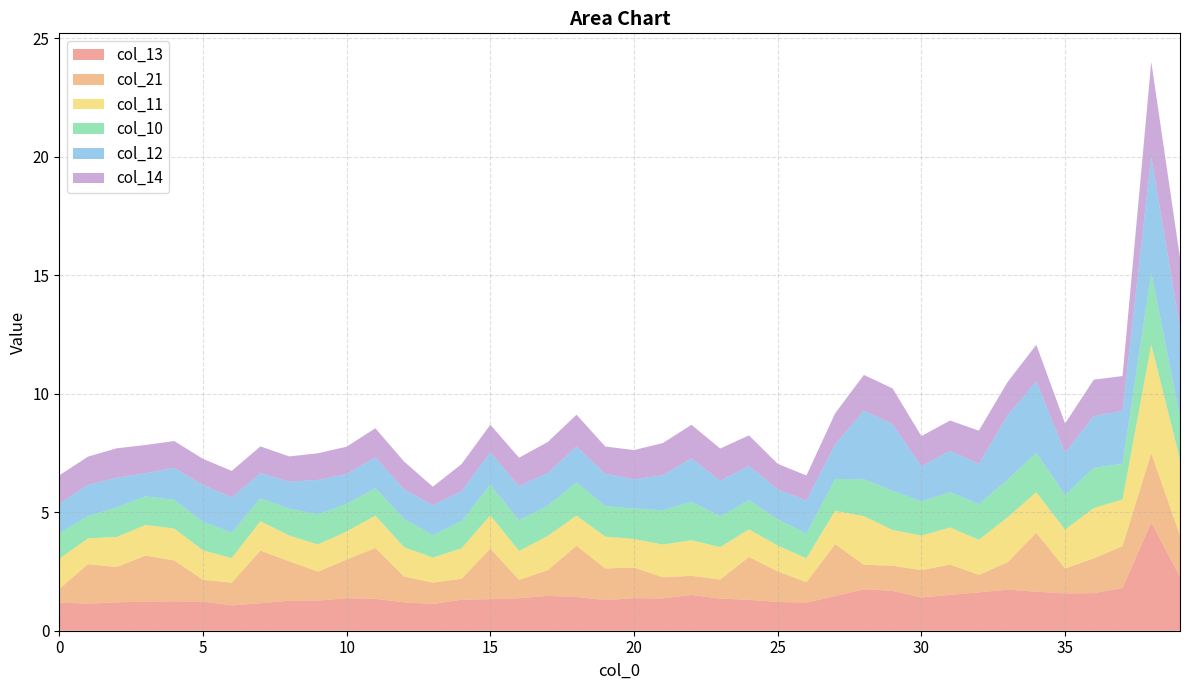

Reading left to right, extract all data points from this chart.

col_13: 0=1.2	1=1.1	2=1.2	3=1.2	4=1.2	5=1.2	6=1.1	7=1.2	8=1.3	9=1.3	10=1.4	11=1.3	12=1.2	13=1.1	14=1.3	15=1.3	16=1.4	17=1.5	18=1.4	19=1.3	20=1.4	21=1.4	22=1.5	23=1.4	24=1.3	25=1.2	26=1.2	27=1.5	28=1.8	29=1.7	30=1.4	31=1.5	32=1.6	33=1.7	34=1.6	35=1.6	36=1.6	37=1.8	38=4.6	39=2.3
col_21: 0=0.6	1=1.7	2=1.5	3=1.9	4=1.7	5=0.9	6=1.0	7=2.2	8=1.7	9=1.2	10=1.6	11=2.1	12=1.1	13=0.9	14=0.9	15=2.1	16=0.8	17=1.1	18=2.2	19=1.3	20=1.3	21=0.9	22=0.8	23=0.8	24=1.8	25=1.3	26=0.9	27=2.2	28=1.0	29=1.1	30=1.2	31=1.3	32=0.7	33=1.2	34=2.5	35=1.1	36=1.5	37=1.8	38=2.9	39=1.7
col_11: 0=1.3	1=1.1	2=1.3	3=1.3	4=1.4	5=1.2	6=1.0	7=1.2	8=1.1	9=1.1	10=1.2	11=1.4	12=1.2	13=1.1	14=1.3	15=1.4	16=1.2	17=1.4	18=1.3	19=1.3	20=1.2	21=1.4	22=1.5	23=1.4	24=1.2	25=1.1	26=1.0	27=1.4	28=2.1	29=1.5	30=1.5	31=1.6	32=1.5	33=1.9	34=1.7	35=1.6	36=2.1	37=2.0	38=4.6	39=3.2
col_10: 0=1.1	1=0.9	2=1.2	3=1.2	4=1.2	5=1.2	6=1.1	7=1.0	8=1.1	9=1.3	10=1.2	11=1.2	12=1.2	13=0.9	14=1.1	15=1.3	16=1.3	17=1.3	18=1.4	19=1.3	20=1.3	21=1.4	22=1.6	23=1.3	24=1.2	25=1.1	26=1.1	27=1.3	28=1.6	29=1.7	30=1.4	31=1.5	32=1.5	33=1.6	34=1.7	35=1.5	36=1.7	37=1.5	38=3.0	39=1.8
col_12: 0=1.2	1=1.3	2=1.3	3=1.0	4=1.4	5=1.5	6=1.5	7=1.1	8=1.1	9=1.4	10=1.3	11=1.3	12=1.2	13=1.3	14=1.3	15=1.4	16=1.4	17=1.4	18=1.5	19=1.4	20=1.2	21=1.5	22=1.8	23=1.5	24=1.5	25=1.3	26=1.4	27=1.5	28=2.9	29=2.8	30=1.5	31=1.7	32=1.7	33=2.7	34=3.0	35=1.8	36=2.2	37=2.2	38=4.9	39=3.8
col_14: 0=1.2	1=1.2	2=1.2	3=1.2	4=1.1	5=1.1	6=1.1	7=1.1	8=1.1	9=1.1	10=1.2	11=1.2	12=1.2	13=0.8	14=1.2	15=1.2	16=1.2	17=1.3	18=1.3	19=1.1	20=1.2	21=1.4	22=1.4	23=1.4	24=1.3	25=1.1	26=1.1	27=1.3	28=1.5	29=1.5	30=1.3	31=1.3	32=1.4	33=1.4	34=1.5	35=1.2	36=1.5	37=1.5	38=4.0	39=2.9